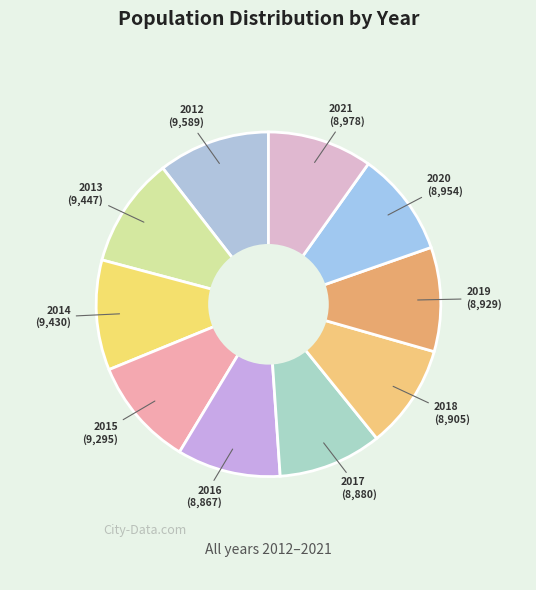

How many slices are in this pie chart?

10